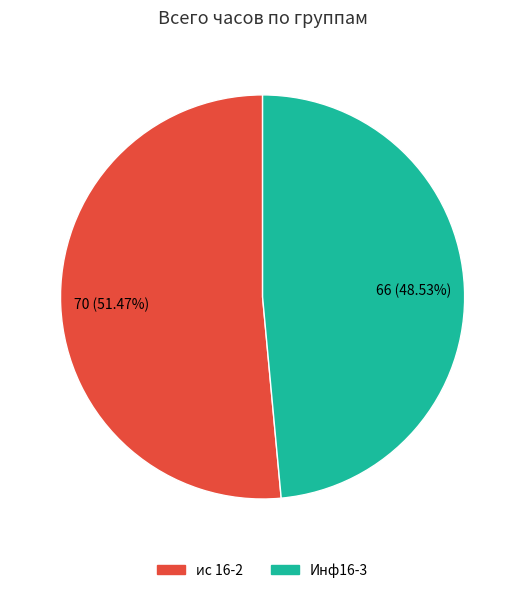

To the nearest percent, what is the difference between the largest and smallest slice percentages?

3%